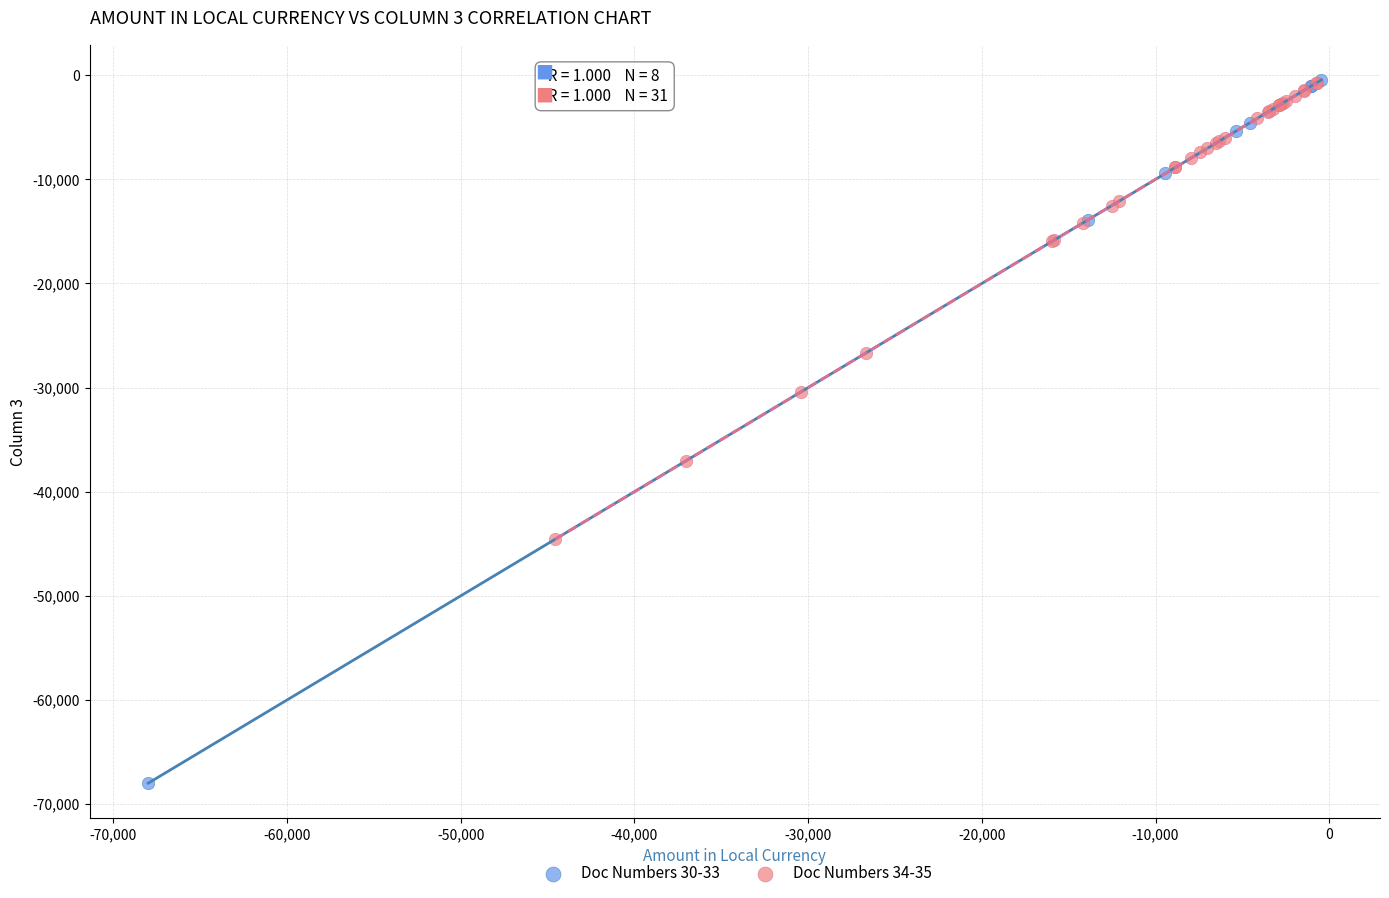

Which series reaches the minimum Y coordinate?

Doc Numbers 30-33